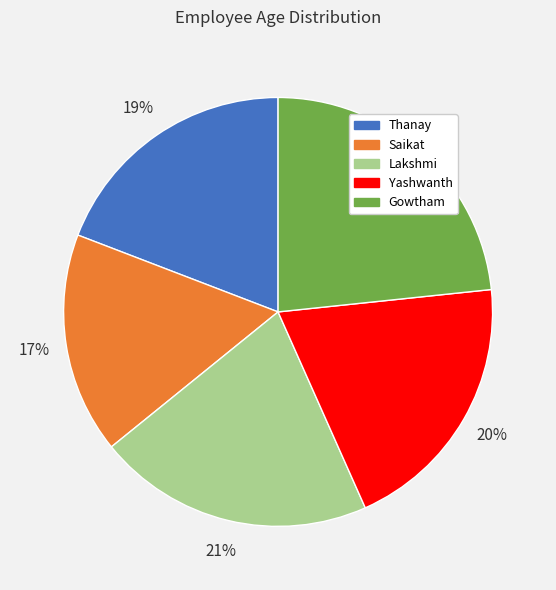

To the nearest percent, what is the average slice percentage?

20%